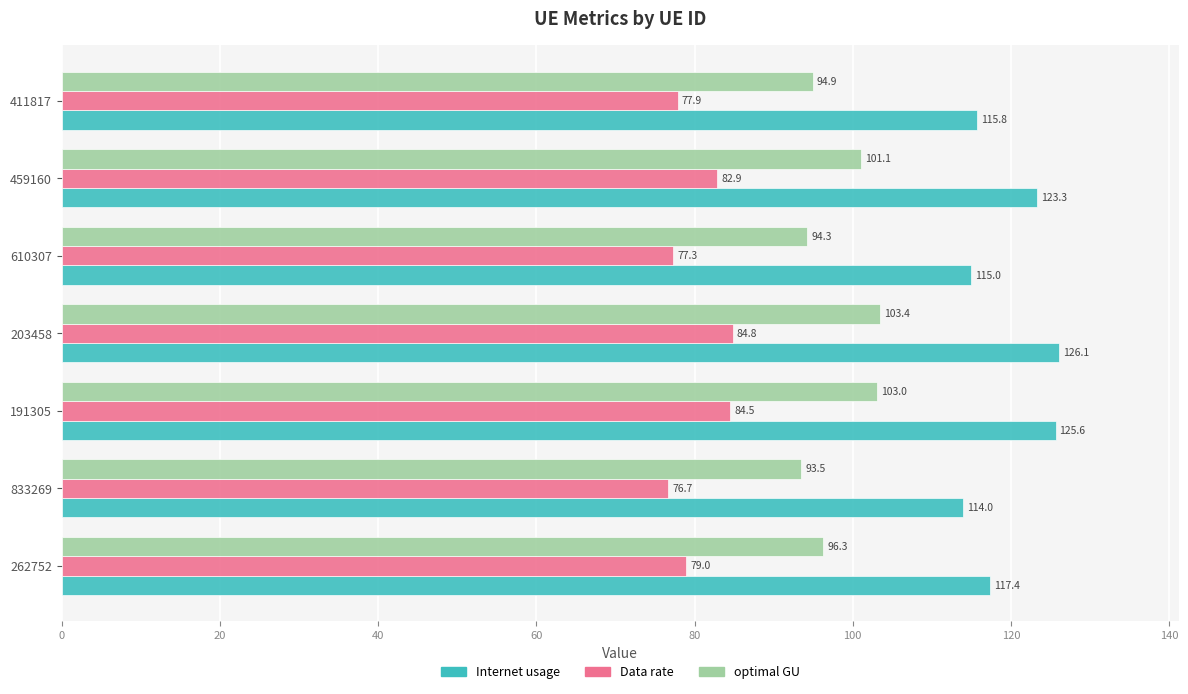

Which category has the lowest value in the Internet usage series?

833269